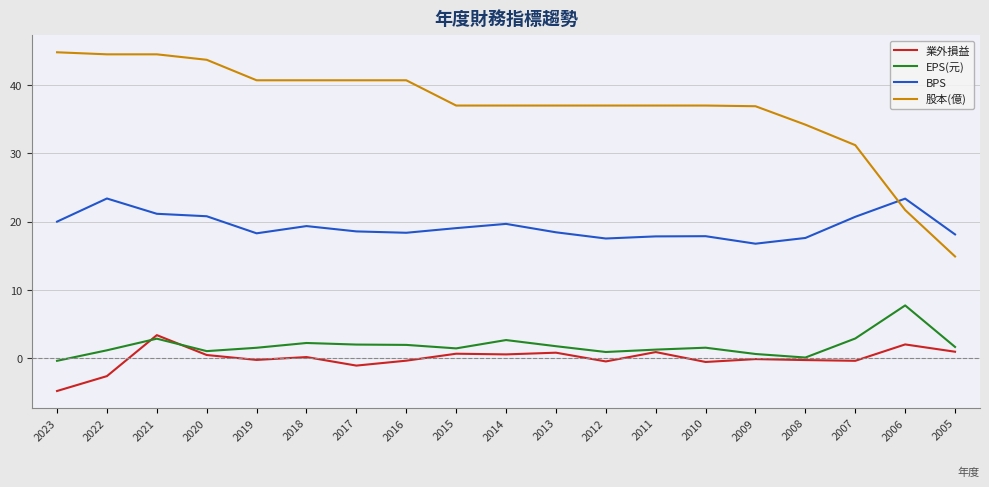

The value of EPS(元) at 2019 is 1.5. True or false?

True